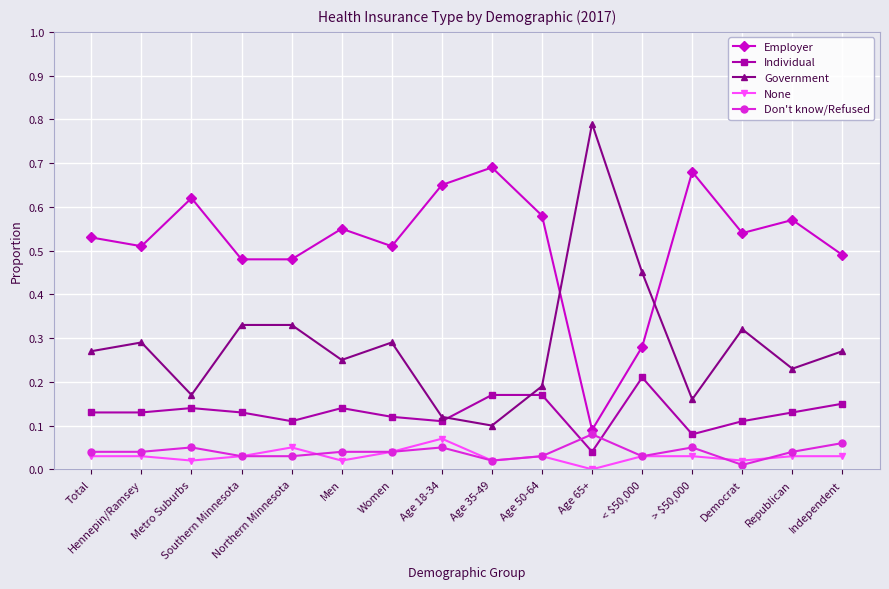

Is the value of Individual at > $50,000 greater than the value of Government at Age 35-49?

No